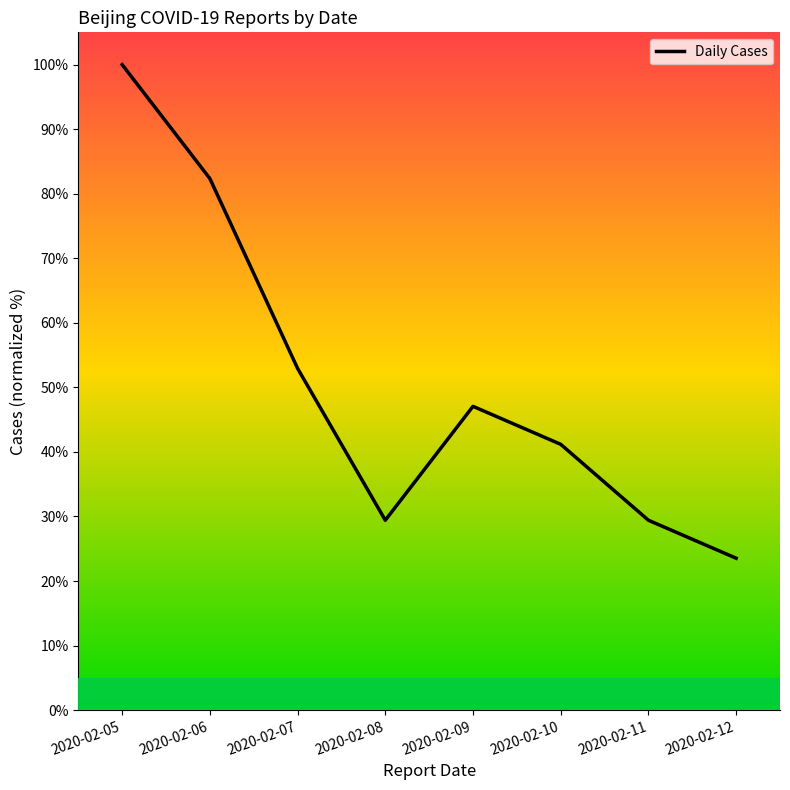

Which has a higher value, 2020-02-09 or 2020-02-07?

2020-02-07